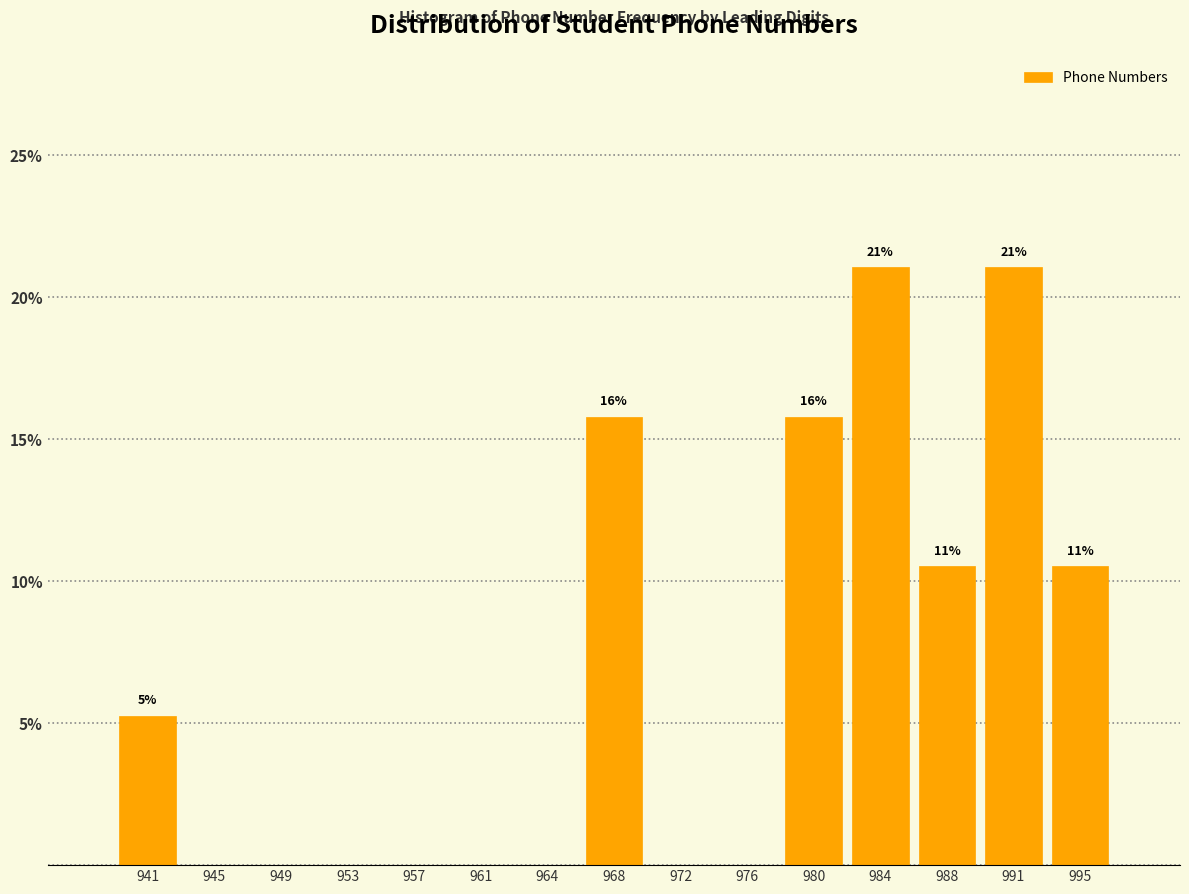

Reading left to right, what are all the values shown in this chart?

941=5.3	945=0.0	949=0.0	953=0.0	957=0.0	961=0.0	964=0.0	968=15.8	972=0.0	976=0.0	980=15.8	984=21.1	988=10.5	991=21.1	995=10.5